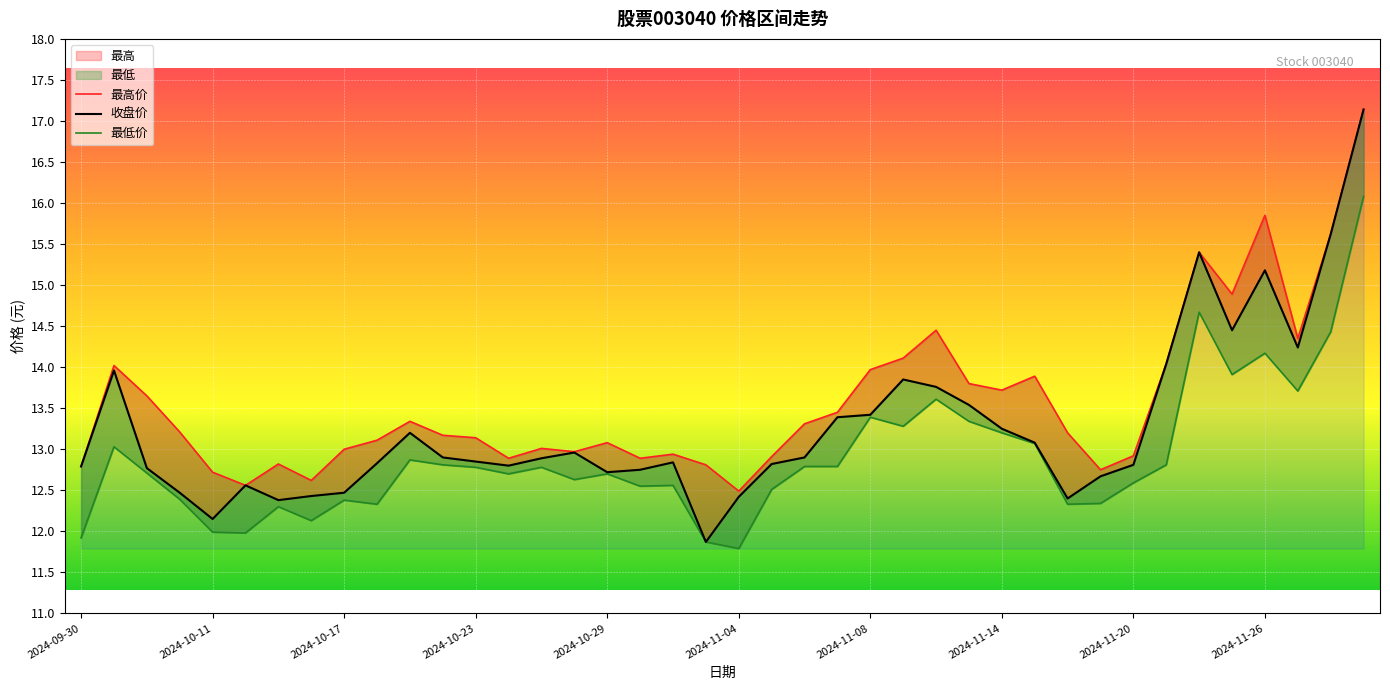

How many data points does each series have?

40